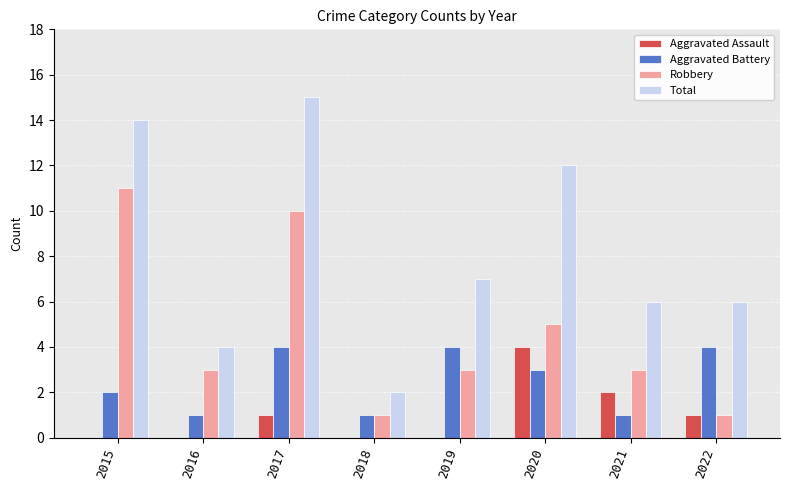

What is the sum of the Total values at 2016 and 2021?

10